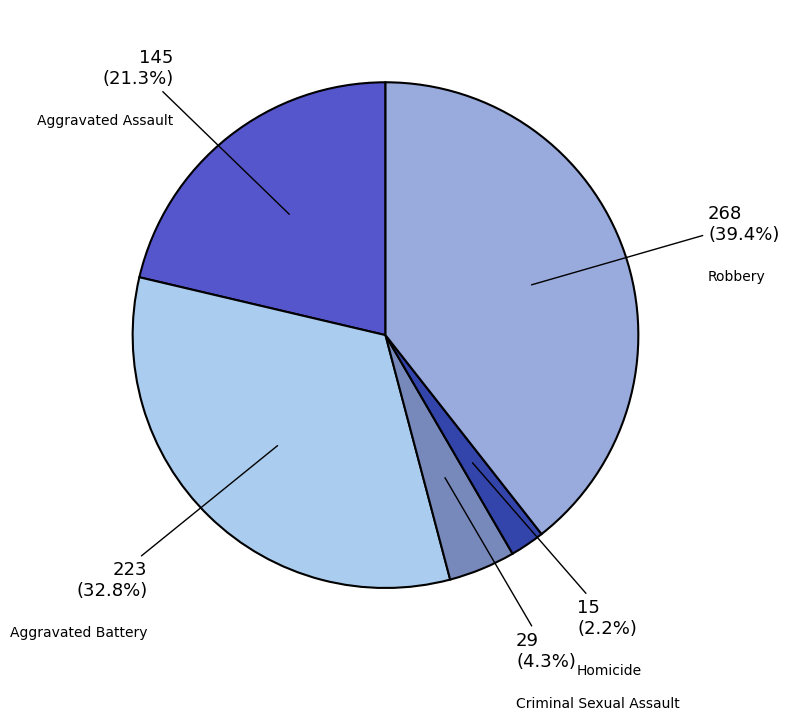

Does any single category account for the majority?

No